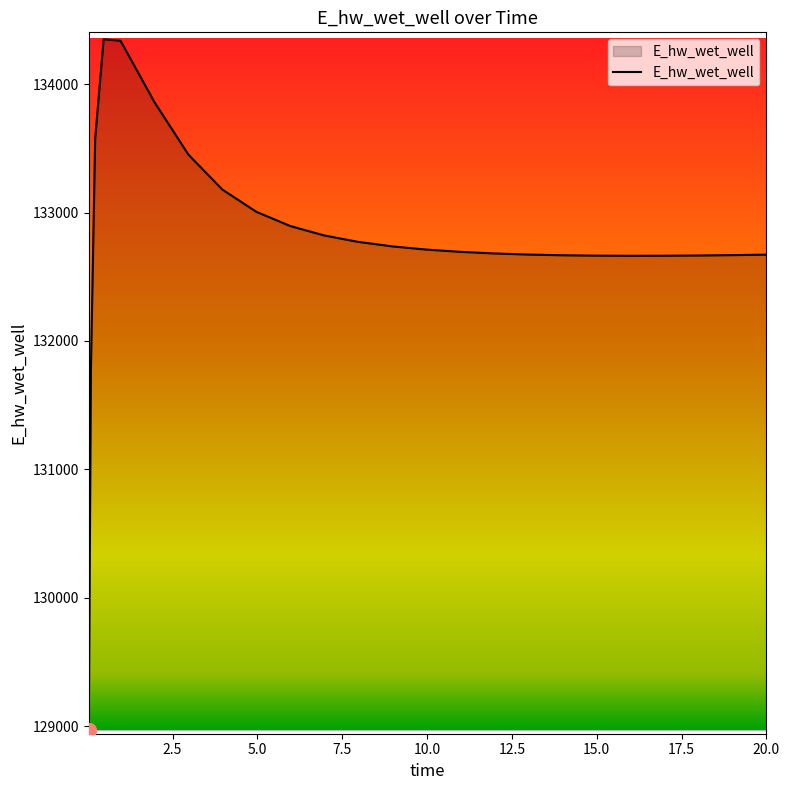

What is the smallest value displayed?

128966.8